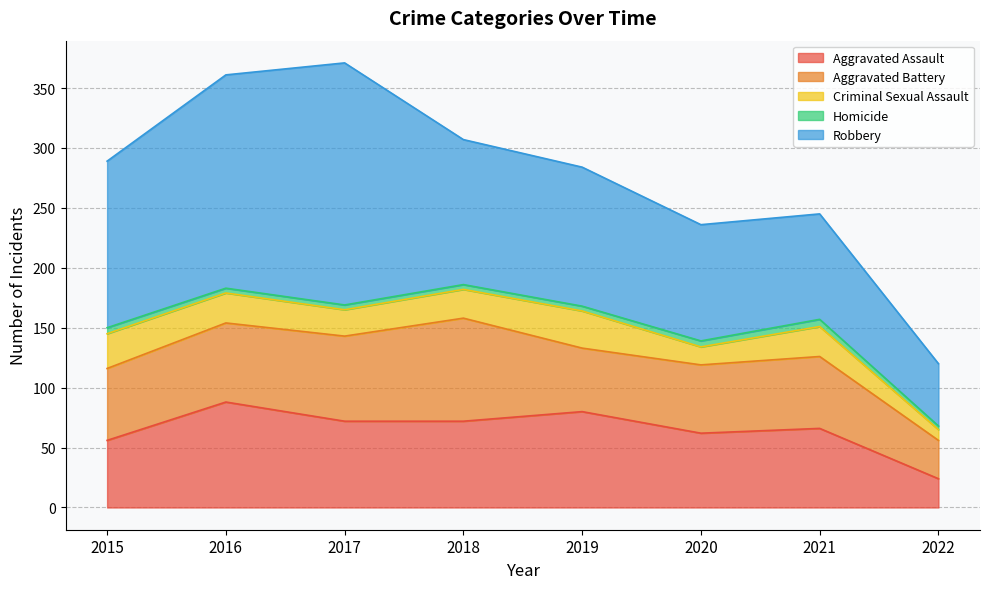

At which category is the sum across all series the highest?

2017